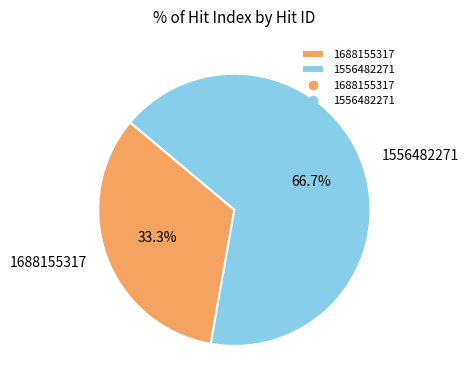

Which has a higher value, 1688155317 or 1556482271?

1556482271